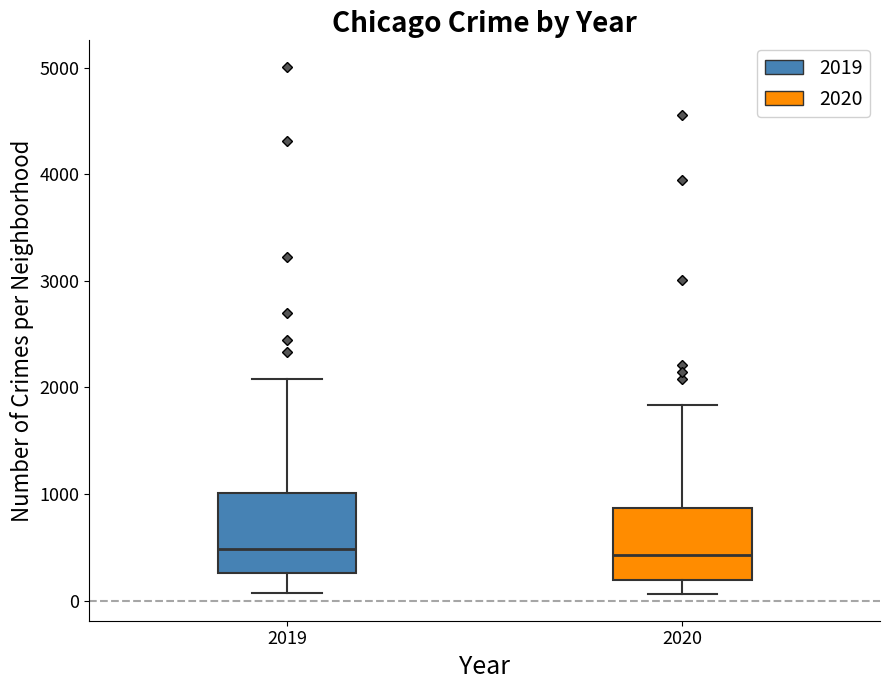

Reading left to right, transcribe this box plot: for each box, give where its median line is, the range the box spans, and where its two whiskers end, as read against the y-axis. The values are not printed on the chart, so give them approximately, as read against the axis.

2019: median 500, box 300 to 1000, whiskers 100 to 2100
2020: median 400, box 200 to 900, whiskers 100 to 1800